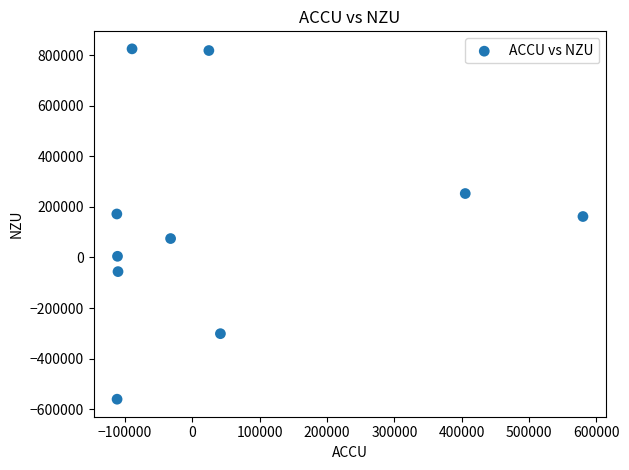

What is the average X value?

48578.1